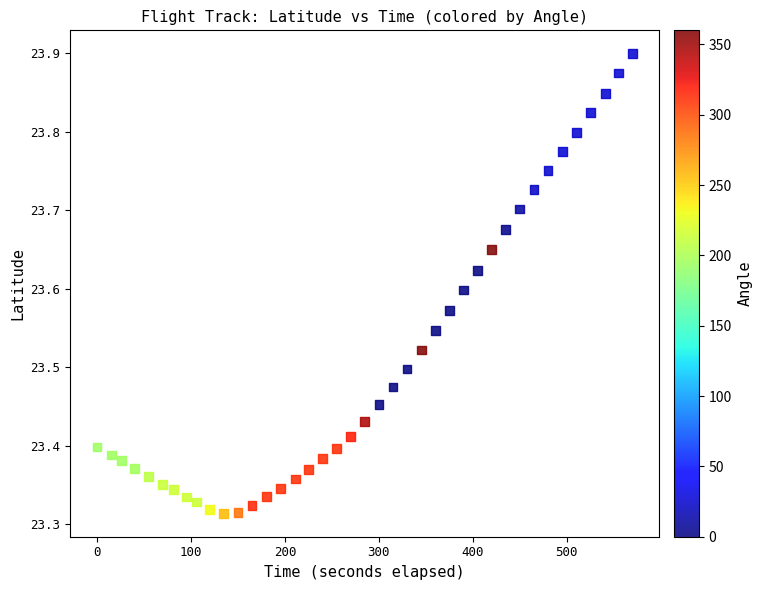

What is the range of X values (max minus min)?

570.0